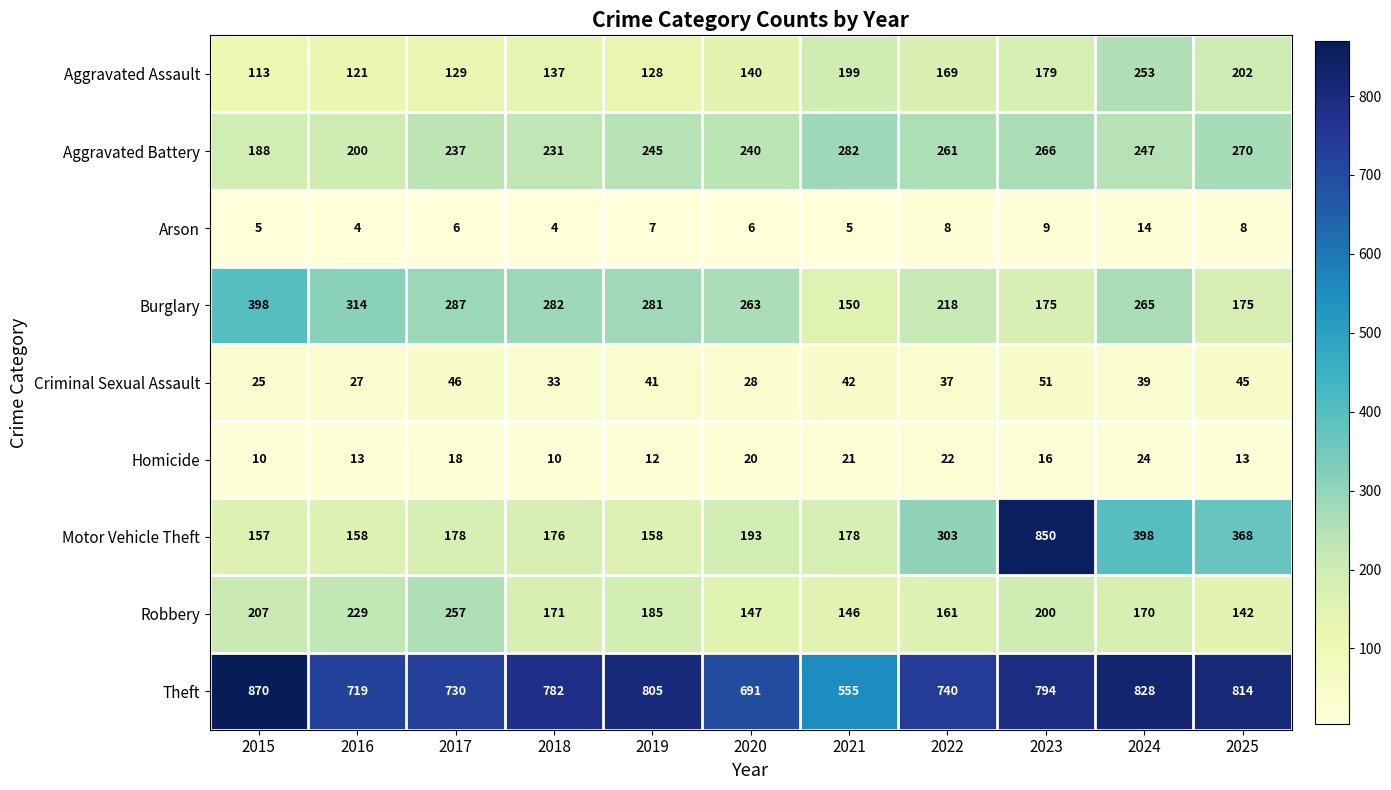

What is the minimum value for Motor Vehicle Theft?

157